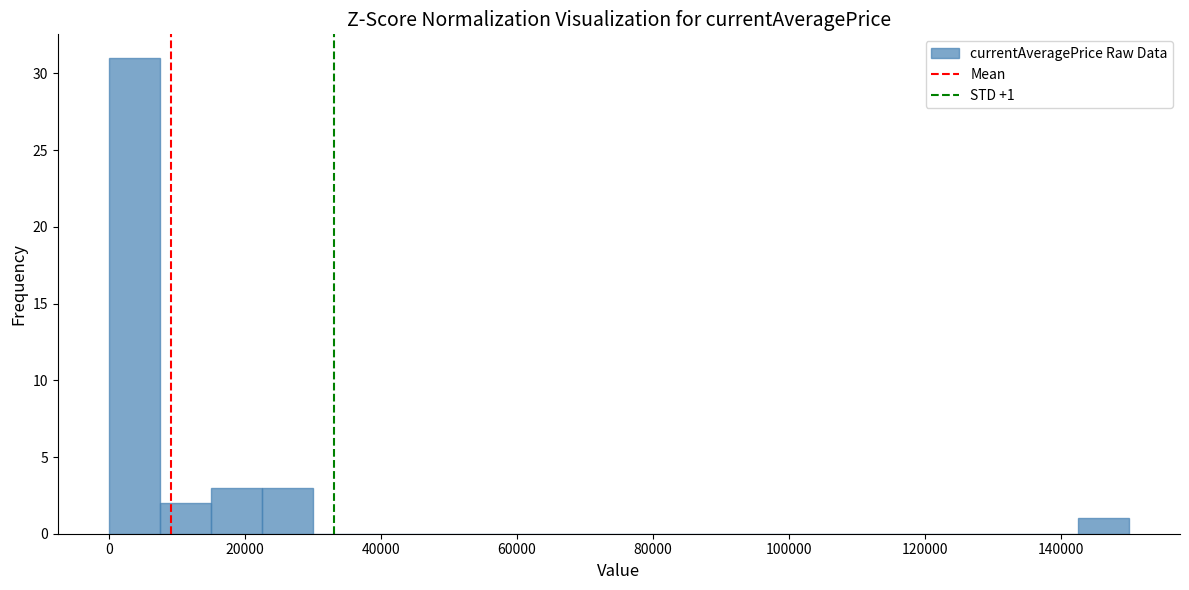

Read against the x-axis, roughly where is the centre of the tallest bar?

4000